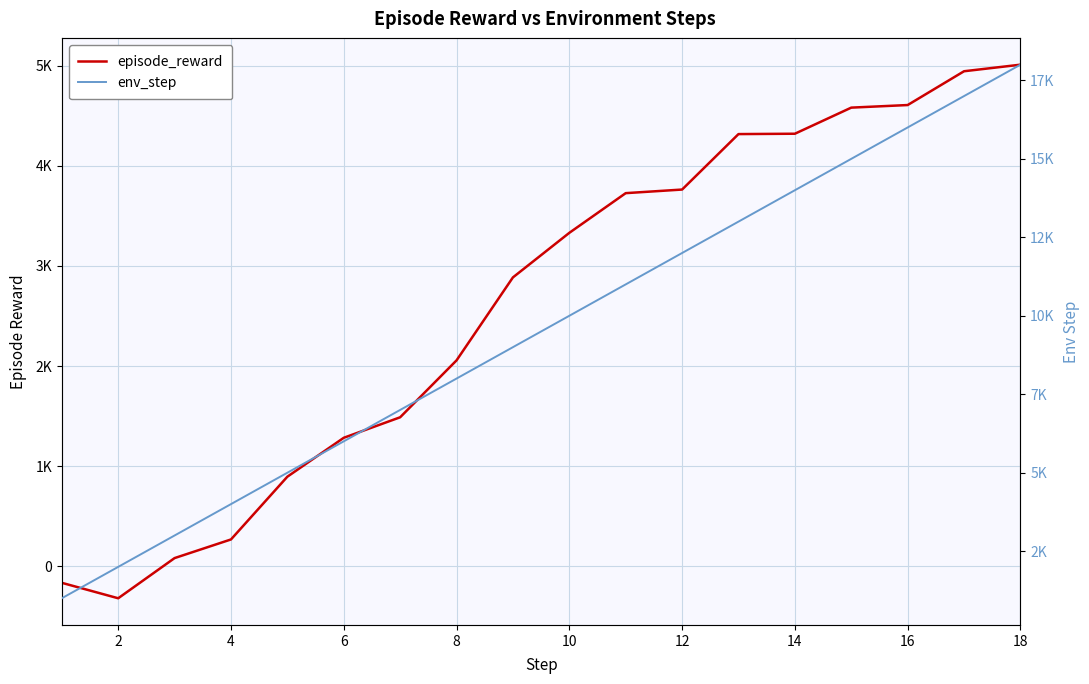

Which series changed the most between 8 and 16?

env_step